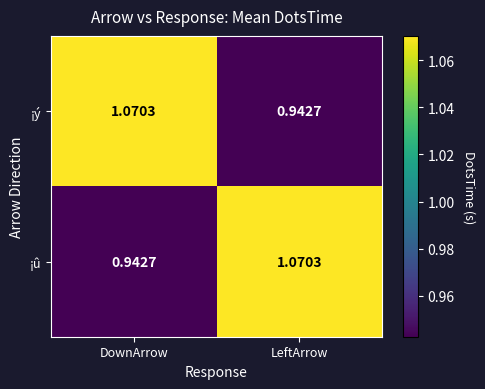

Where is ¡û nearest to the value 1?

DownArrow